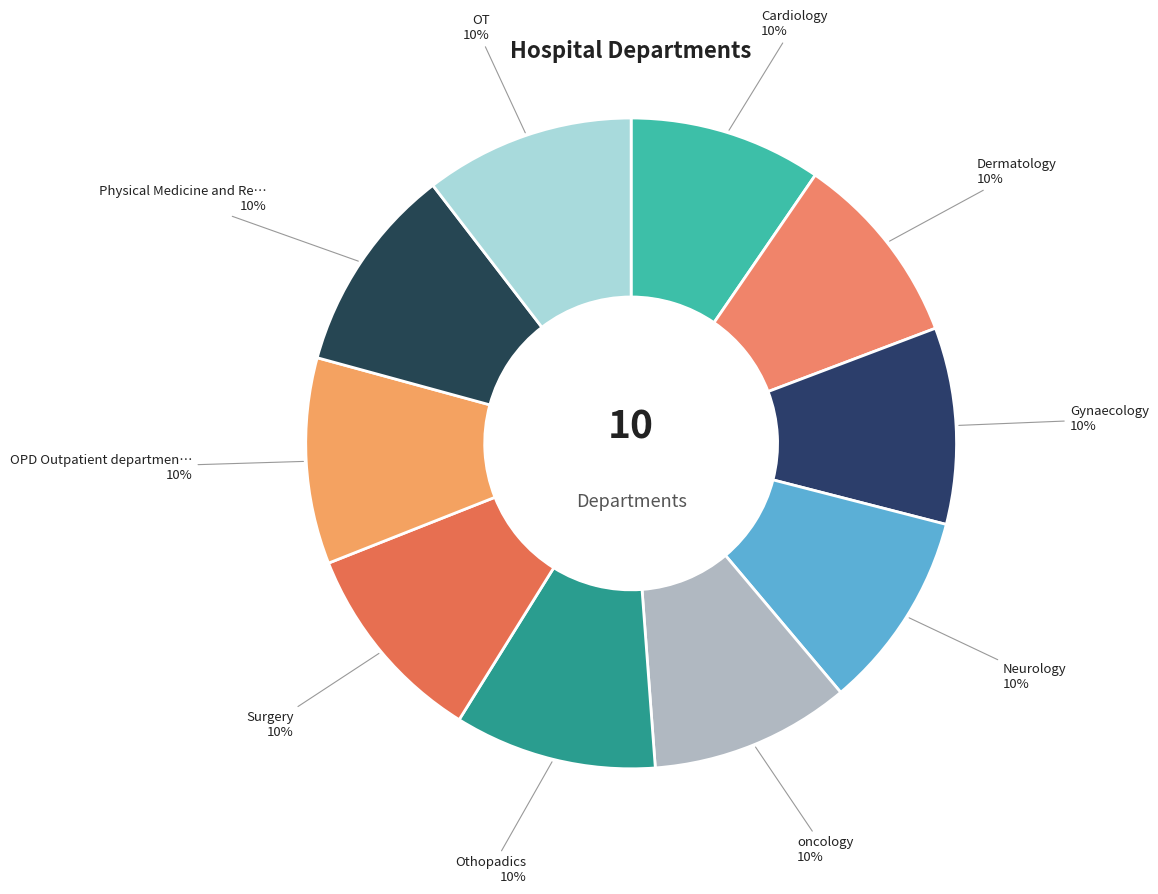

Count the number of slices in the pie.

10